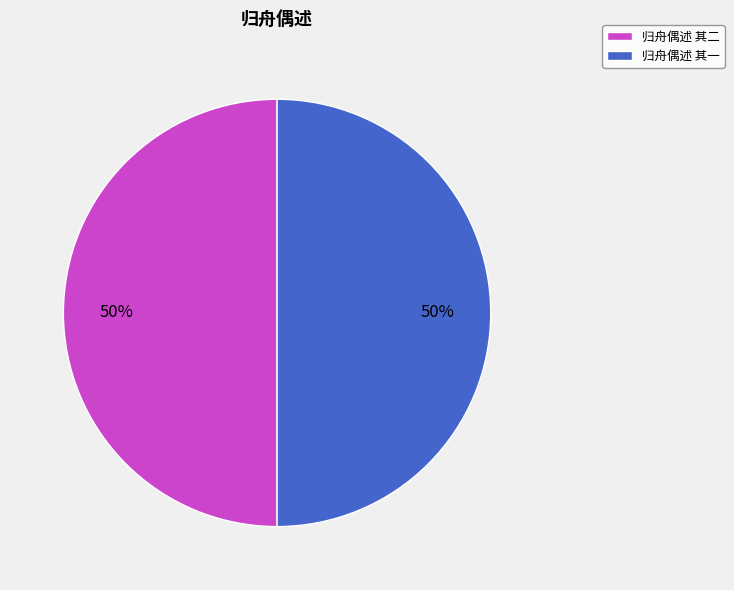

To the nearest percent, what portion does 归舟偶述 其二 represent?

50%